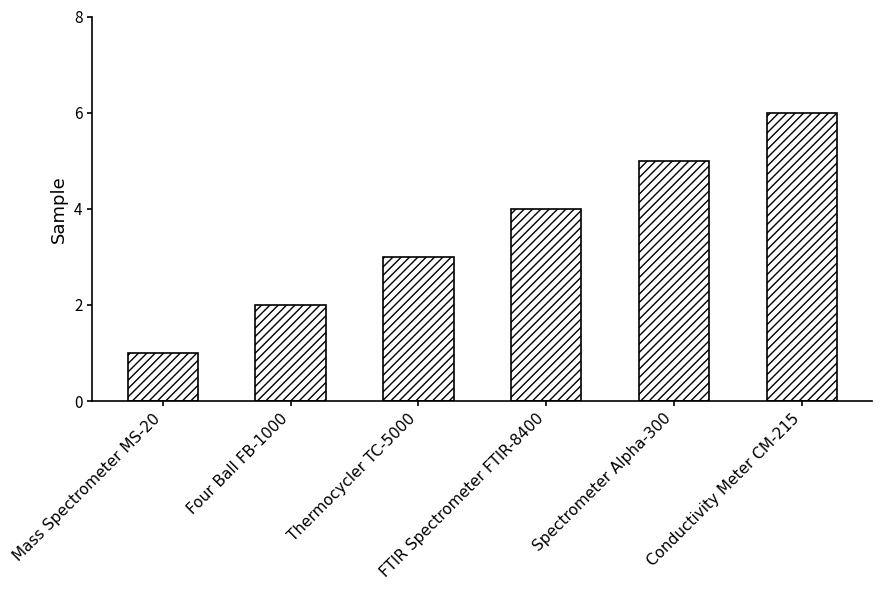

How many data points does each series have?

6